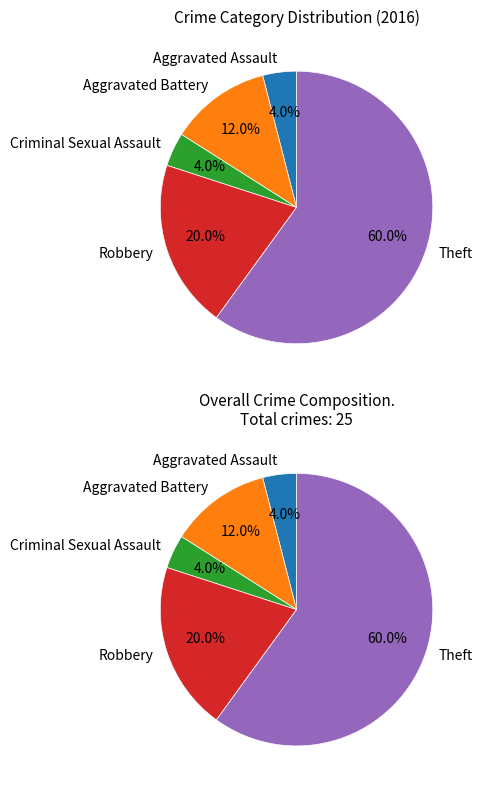

To the nearest percent, what is the difference between the Aggravated Battery and Theft slice percentages?

48%